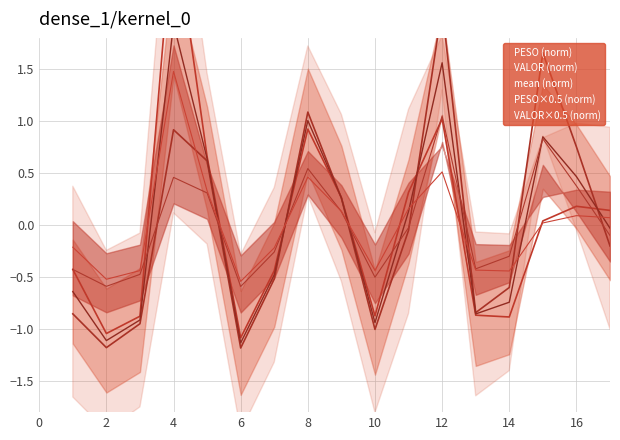

What is the difference between the VALOR×0.5 (norm) values at 2 and 16?

0.6